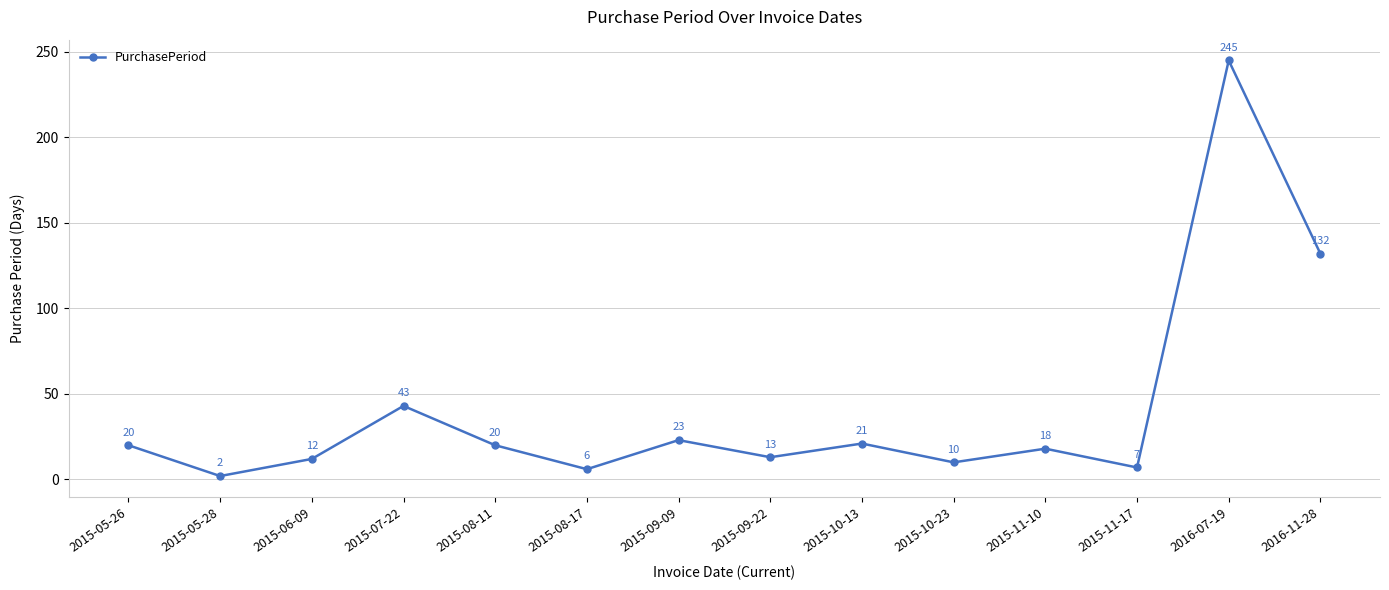

What is the value of the 6th point from the left?

6